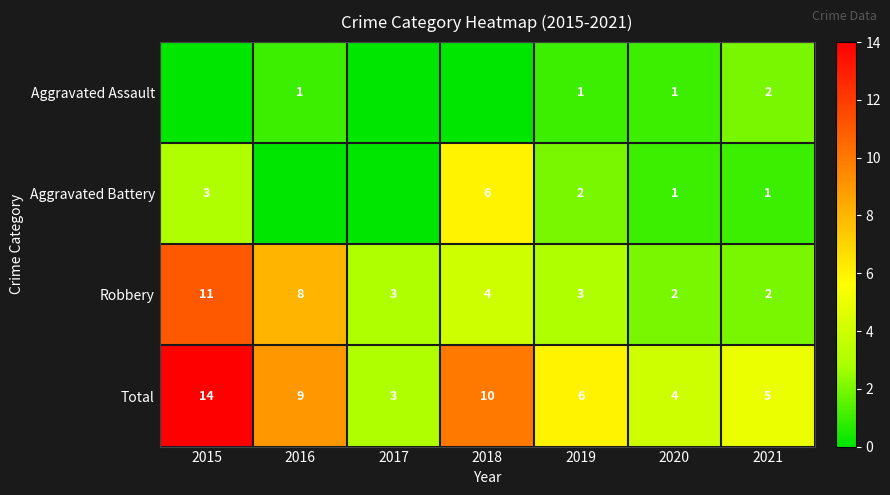

Where does the Total series first go above 6?

2015